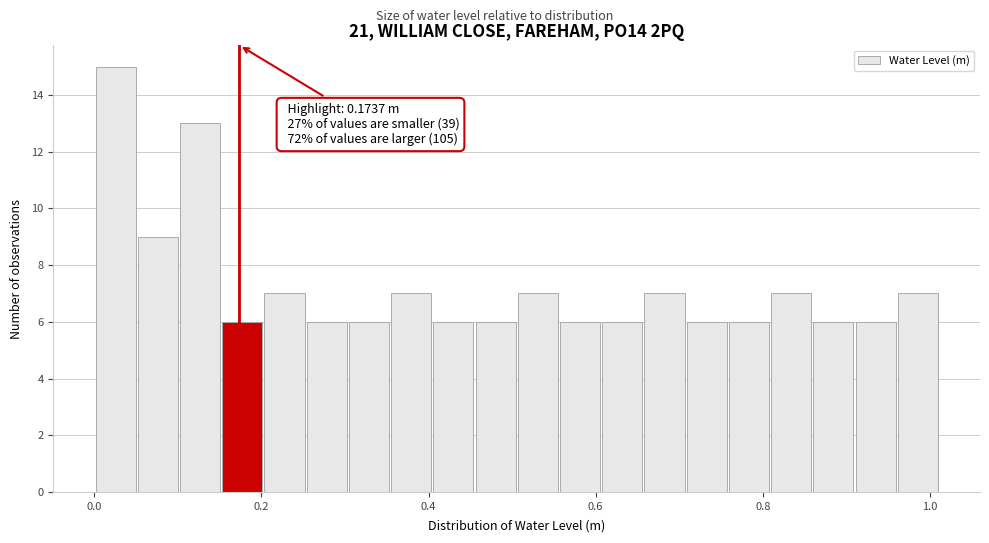

Around what value on the x-axis is the tallest bar? Give the approximate position of its centre, as read against the axis.

0.02